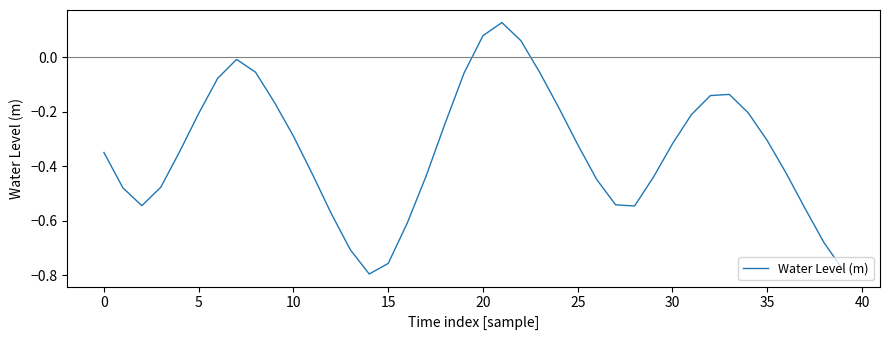

What is the difference between the maximum and minimum values?

0.9